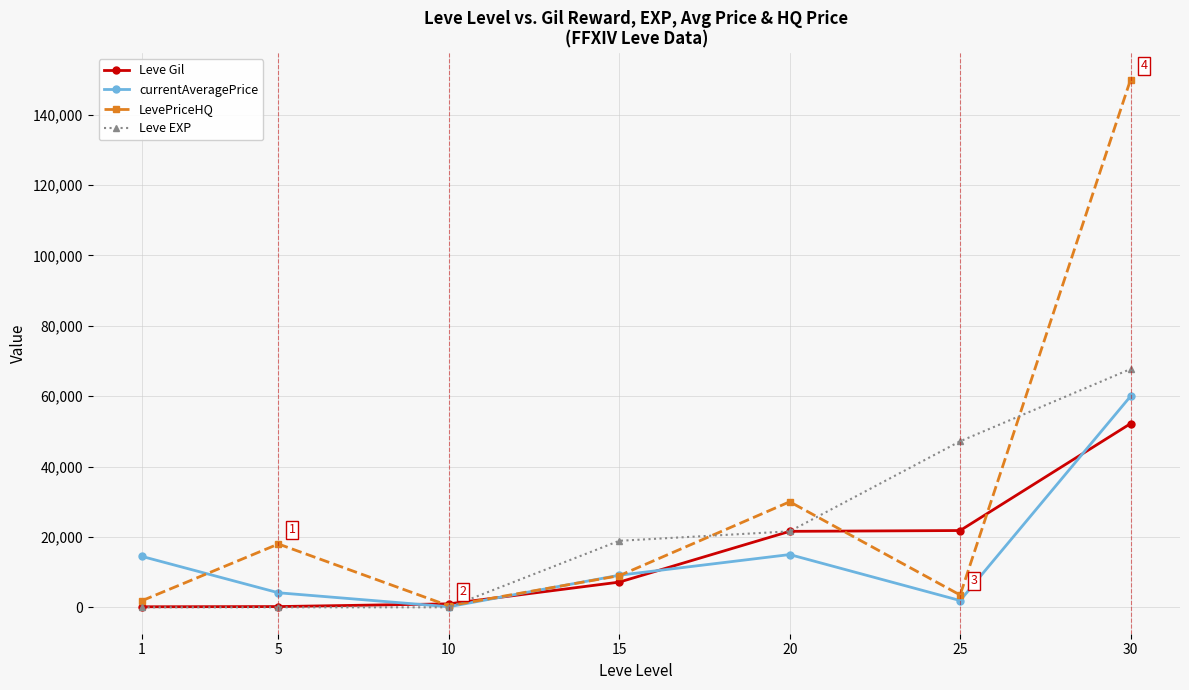

What is the greatest value displayed?

150000